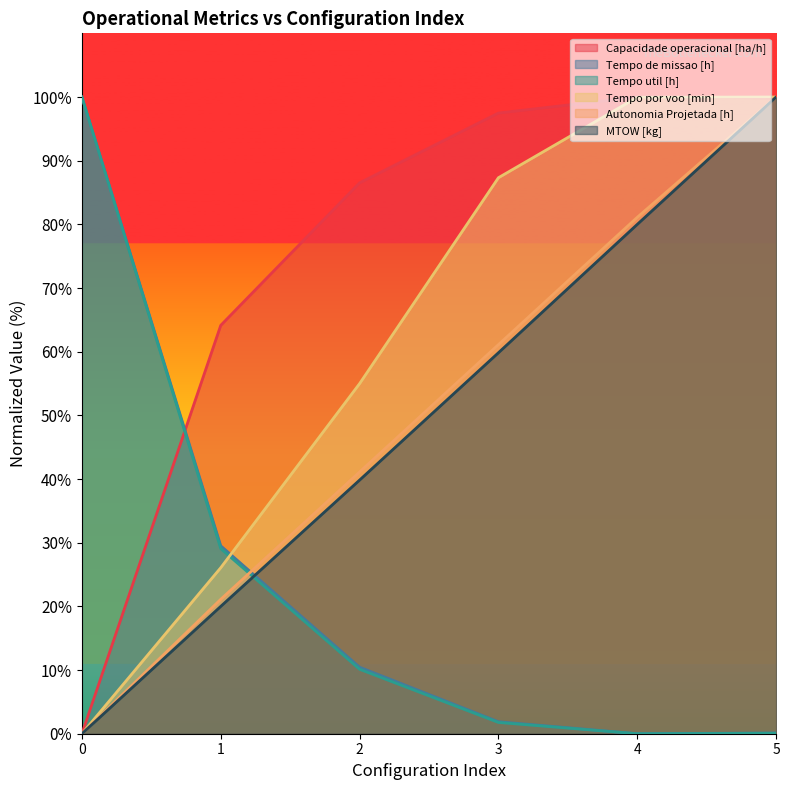

What is the difference between the maximum and second lowest values in the MTOW [kg] series?

80.0